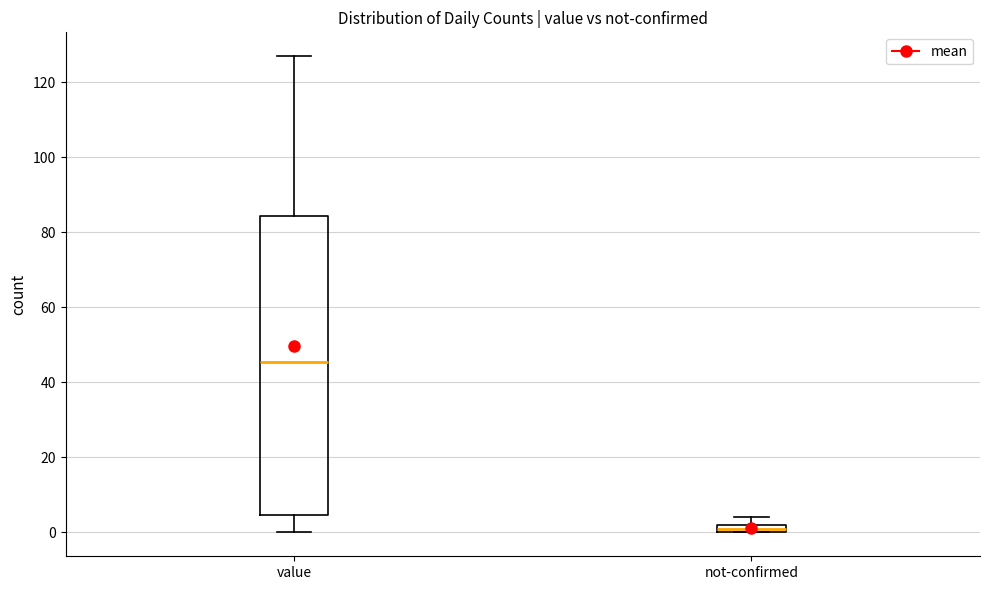

Which box's median line is the lowest?

not-confirmed